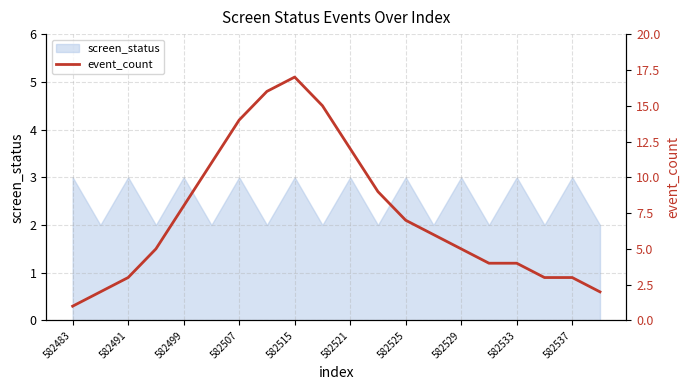

What is the maximum value shown in the chart?

17